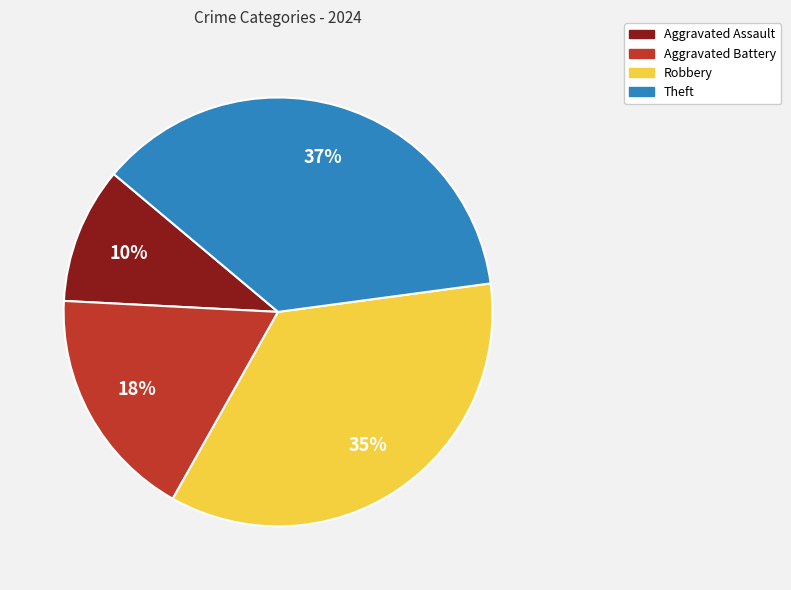

Rank the categories by value from lowest to highest.

Aggravated Assault, Aggravated Battery, Robbery, Theft